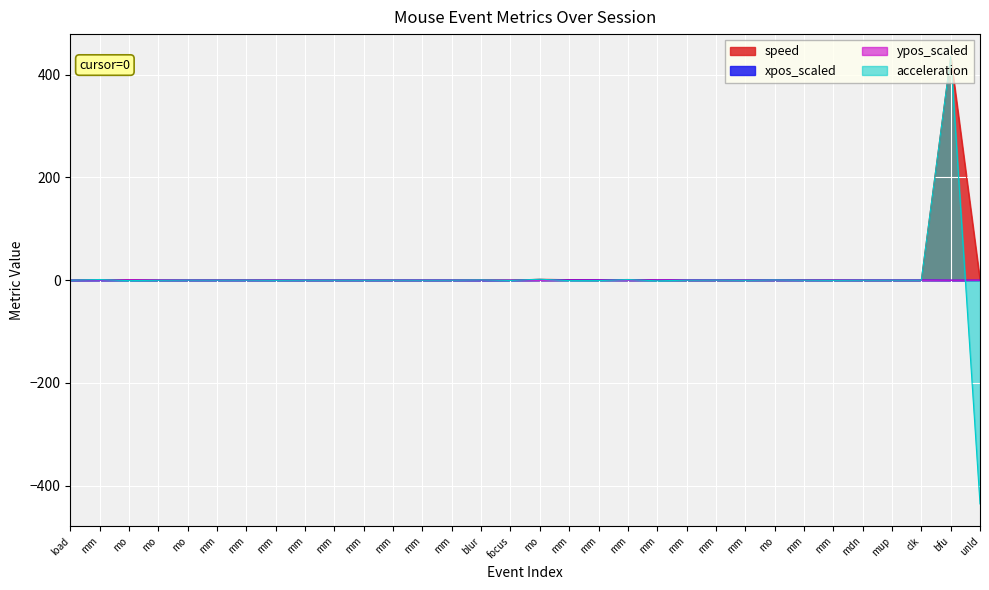

True or false: speed and acceleration intersect in this chart.

False